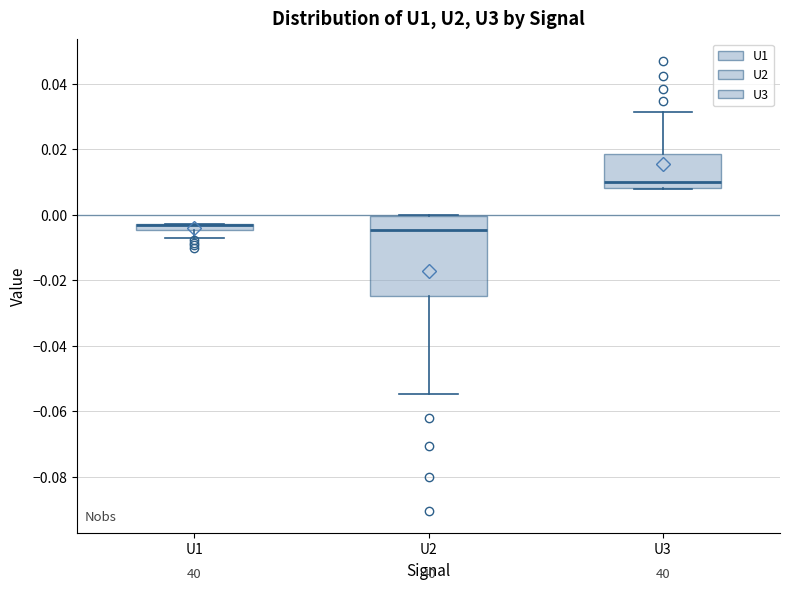

Comparing the boxes themselves (not the whiskers), which one is the tallest?

U2